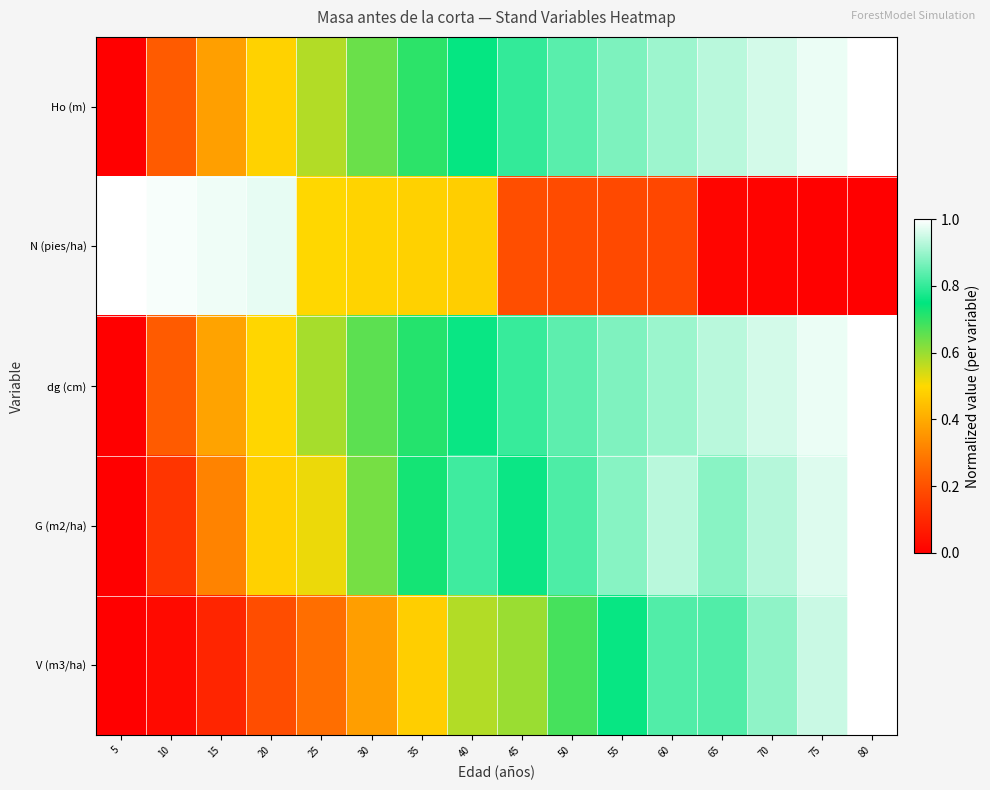

What is the difference between the highest and lowest values at 25?

0.3